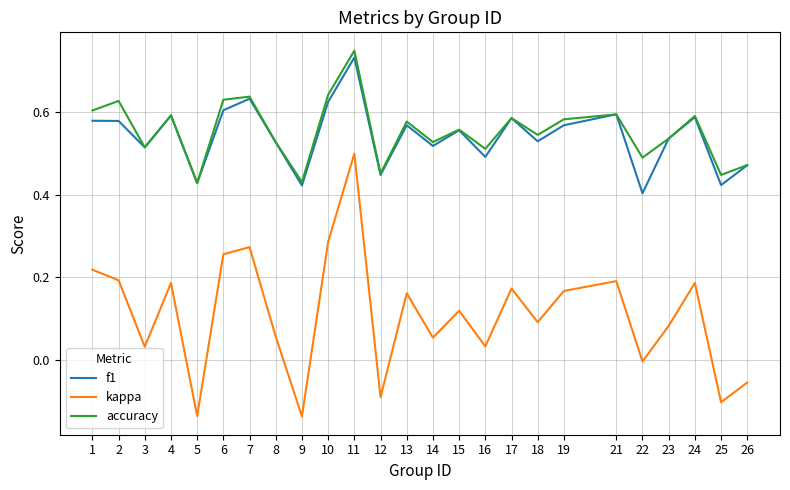

Is the value of accuracy at 9 greater than the value of kappa at 5?

Yes